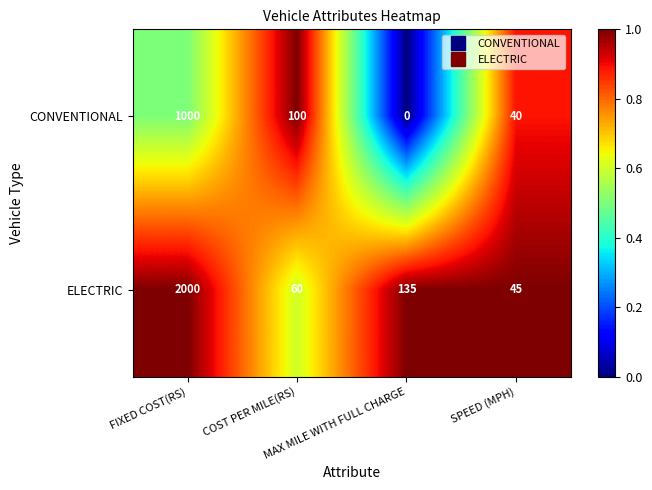

List the series in order of their overall mean, lowest first.

CONVENTIONAL, ELECTRIC